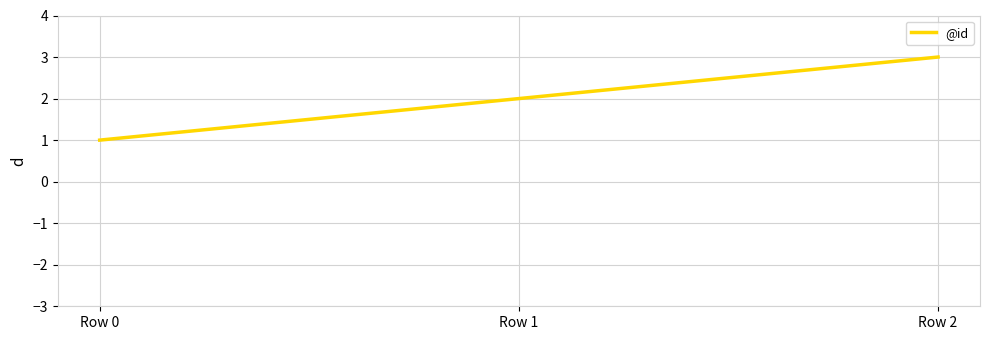

The value at Row 2 is 1. True or false?

False